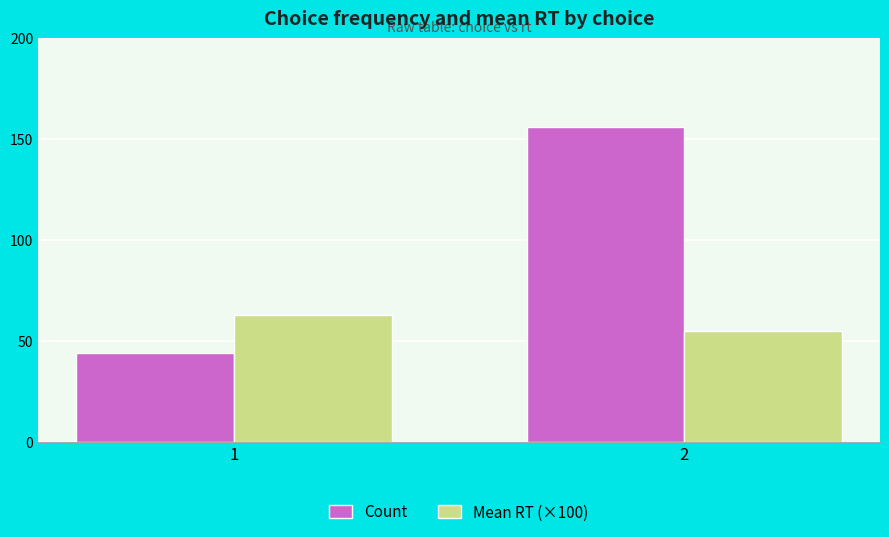

Reading right to left, extract all data points from this chart.

Count: 156	44
Mean RT (×100): 55	63